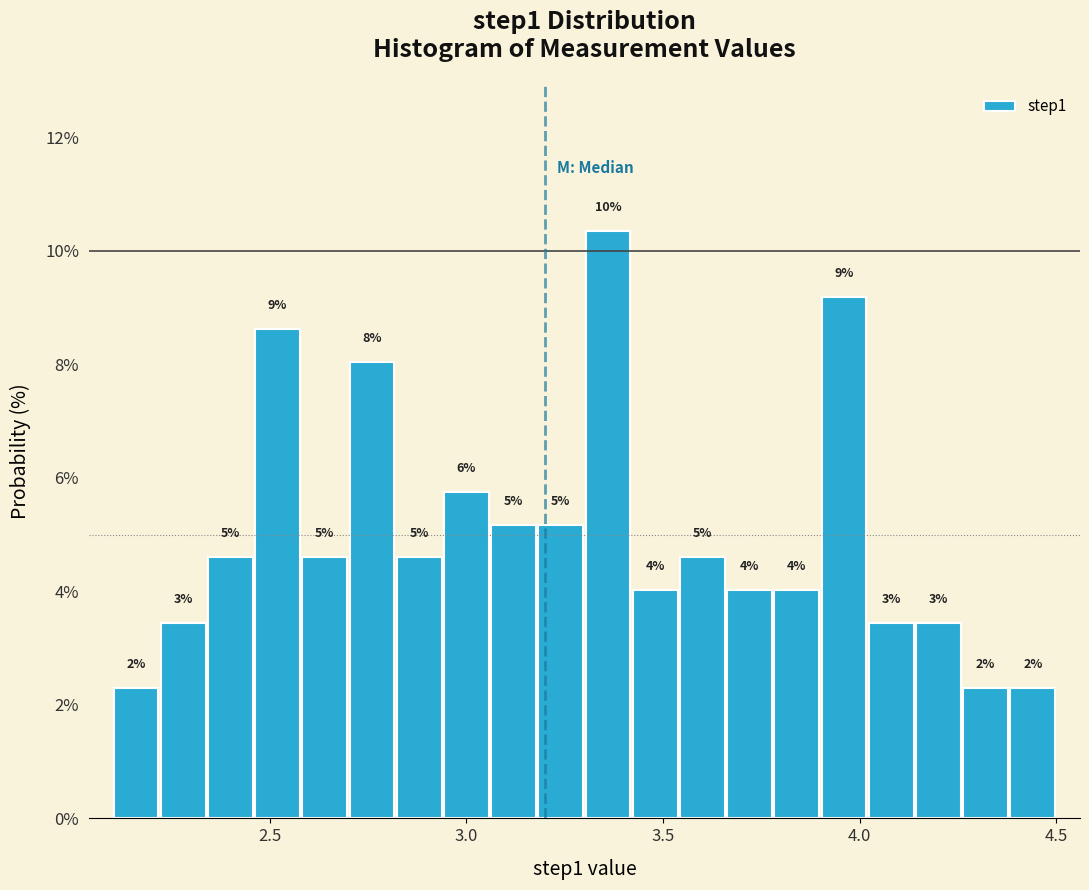

Around what value on the x-axis is the tallest bar? Give the approximate position of its centre, as read against the axis.

3.35